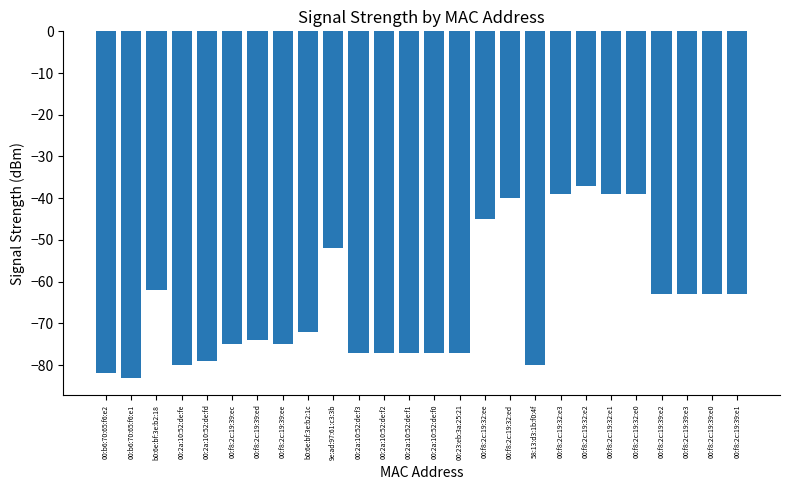

What is the change in value from 00:2a:10:52:de:f1 to 00:f8:2c:19:32:e3?

+38